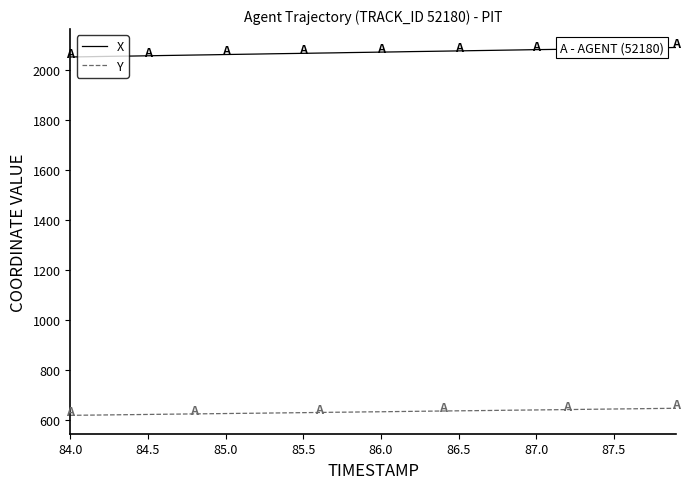

Which series has the widest spread of values?

X